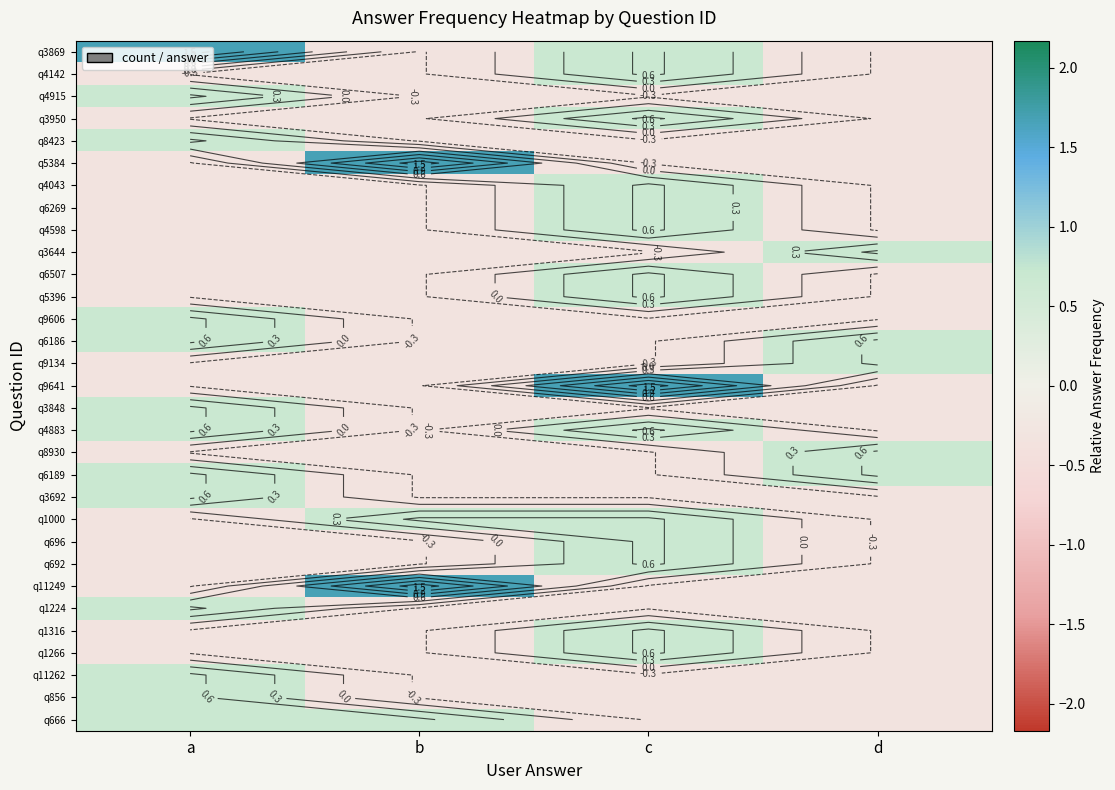

At how many categories does at least one series exceed 1?

3